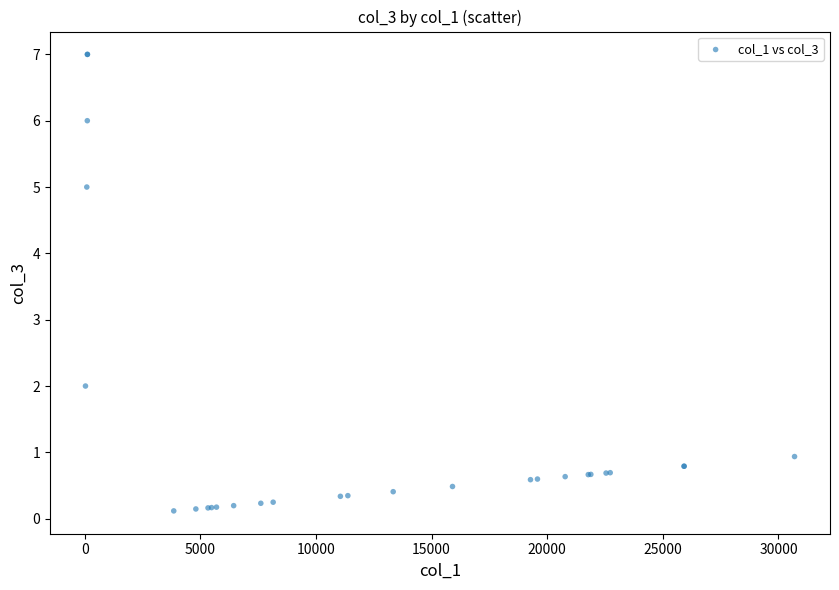

What Y value in the scatter plot is closest to 3?

2.0